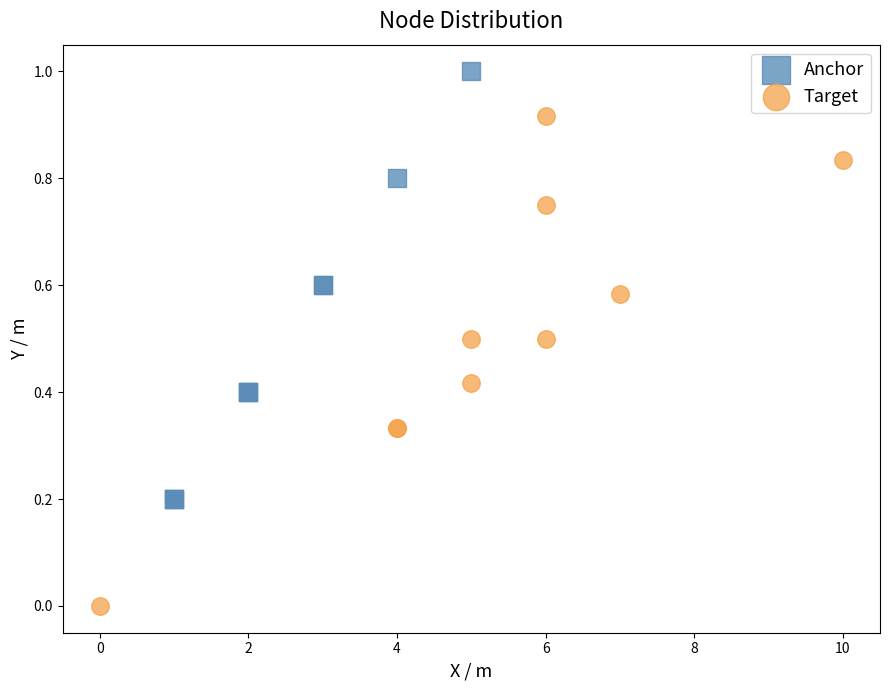

Which series reaches the minimum Y coordinate?

Target